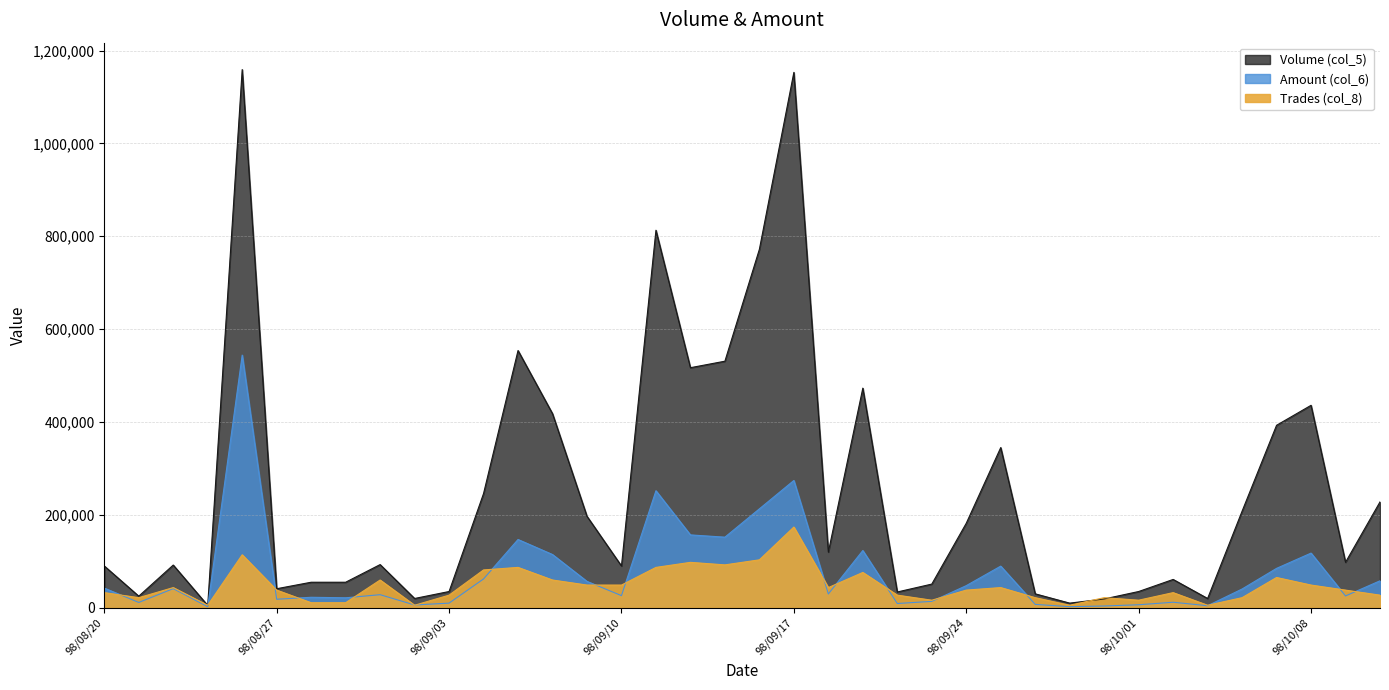

The value of Trades (col_8) at 98/09/29 is 5432.8. True or false?

True